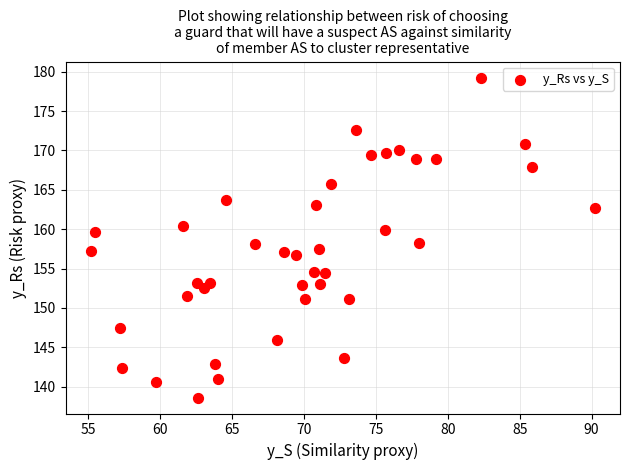

What is the range of X values (max minus min)?

35.0